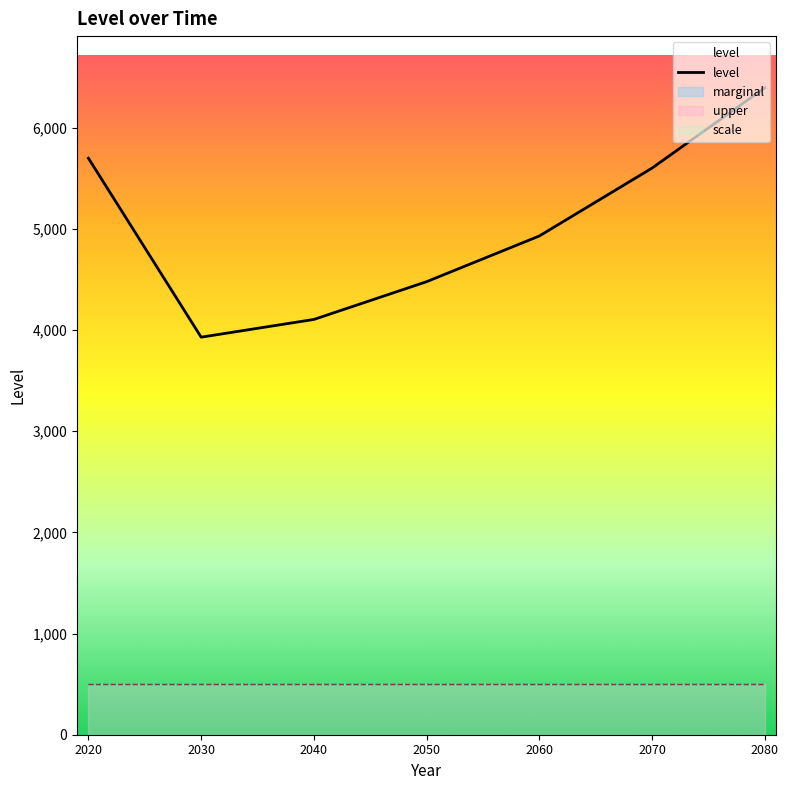

Rank the categories by value from highest to lowest.

2080, 2020, 2070, 2060, 2050, 2040, 2030